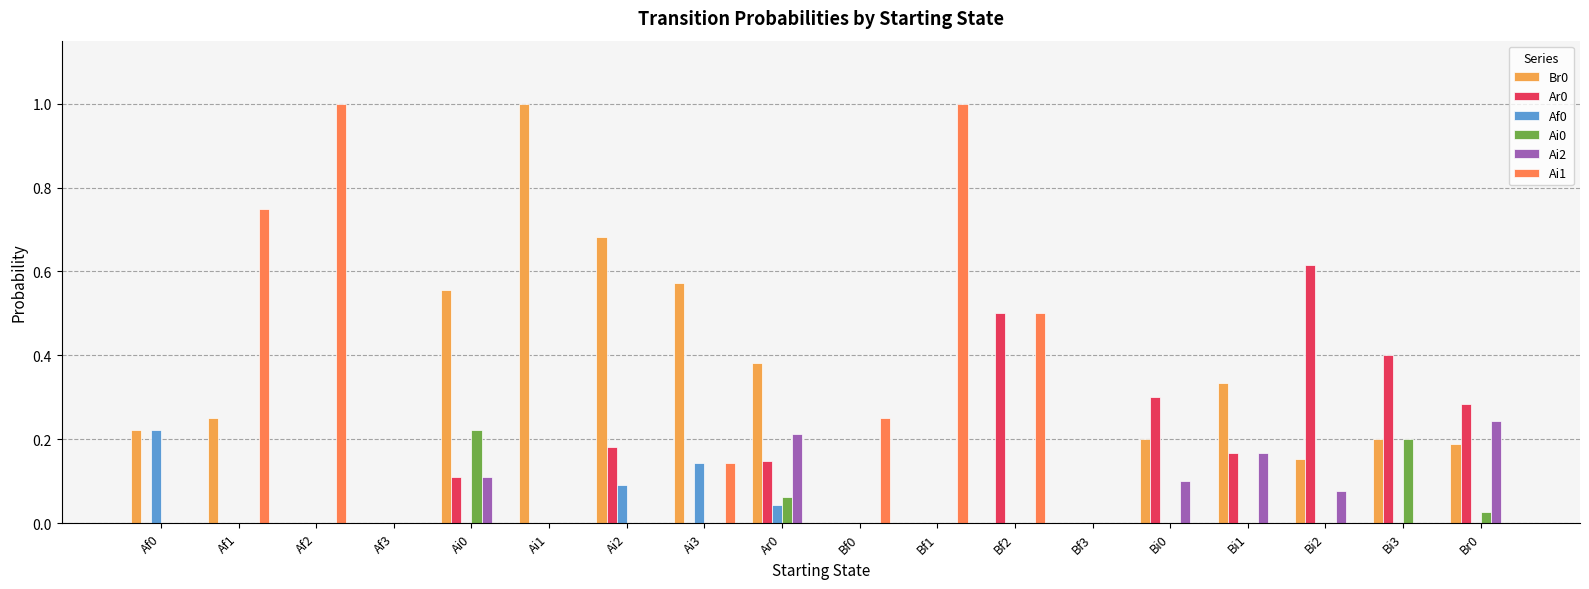

Are the bars horizontal?

No